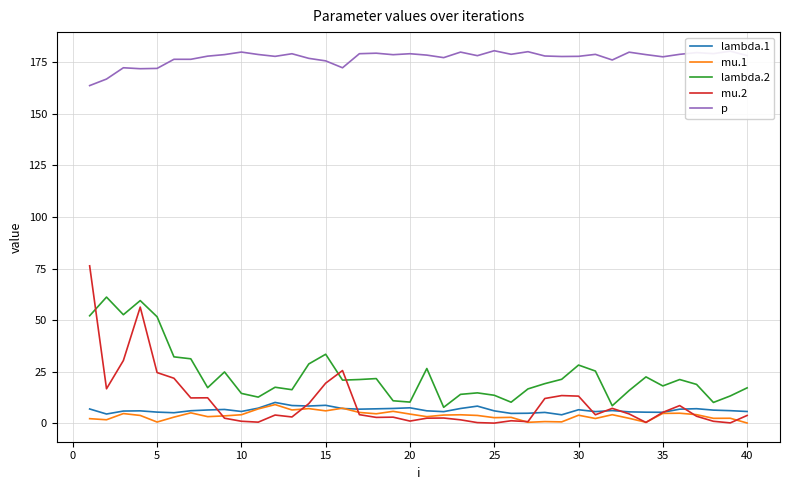

Which series has the largest range (max minus min)?

mu.2